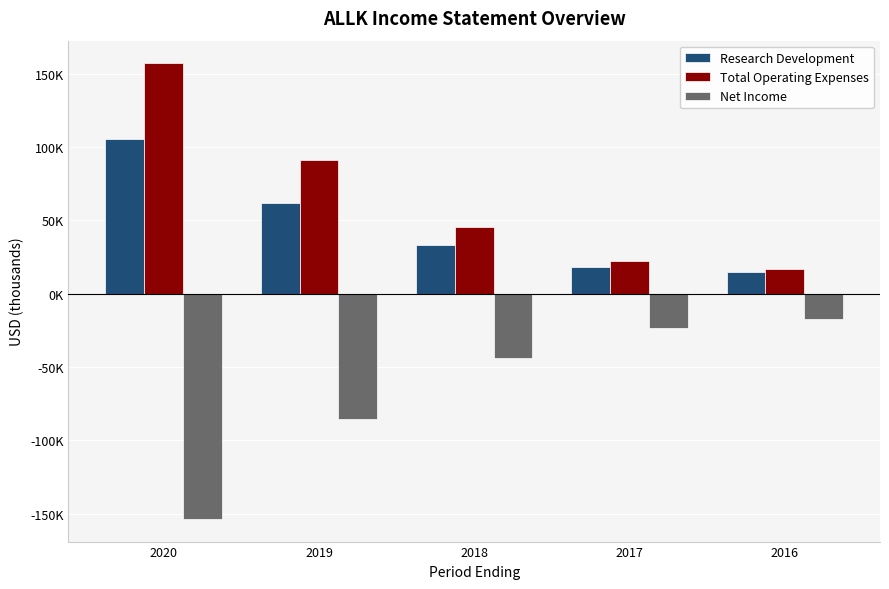

Is it true that Research Development equals 33300 at 2018?

True